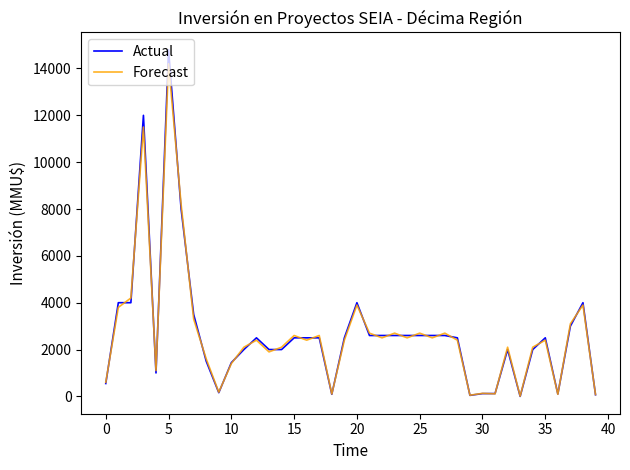

List the series in order of their peak value, highest first.

Actual, Forecast